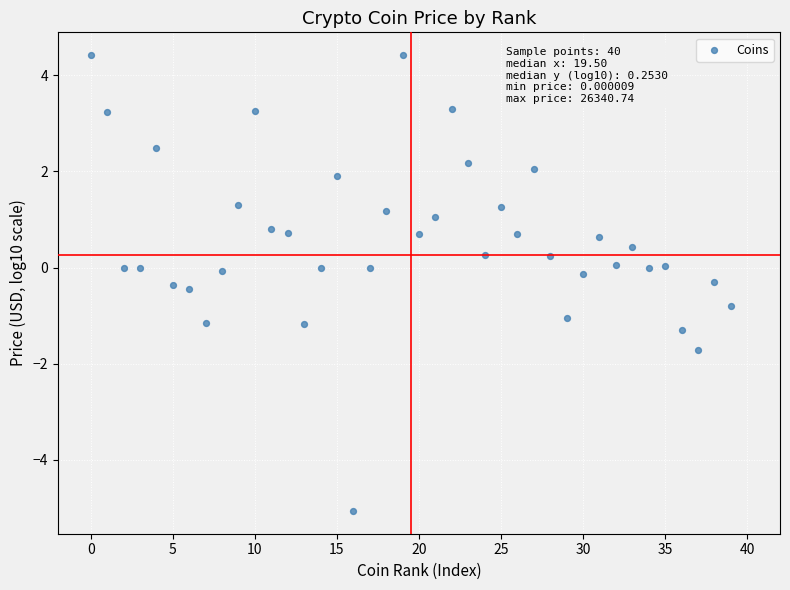

What is the range of Y values (max minus min)?

9.5